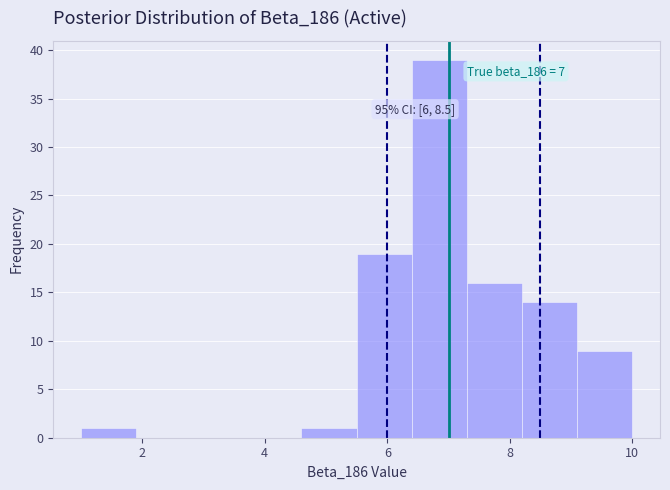

Which range on the x-axis has the tallest bar?

6.4 to 7.3